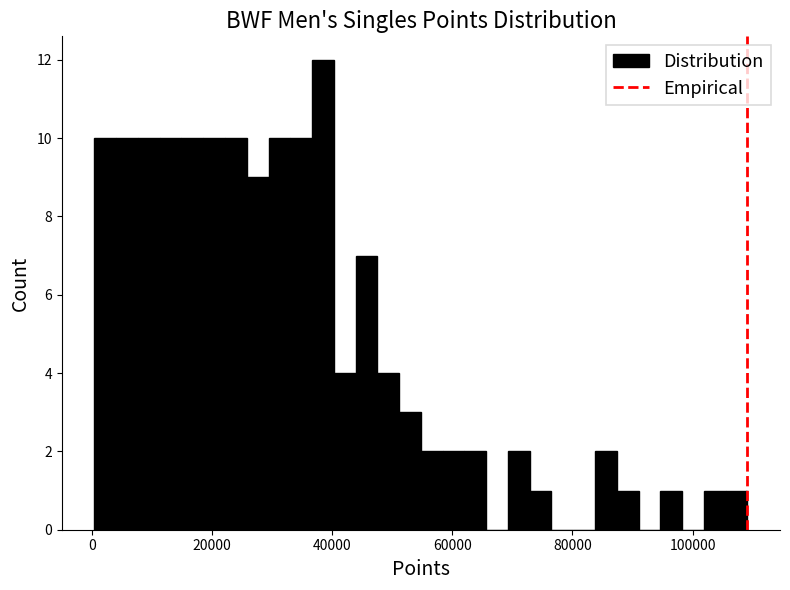

Read against the x-axis, roughly where is the centre of the tallest bar?

38000